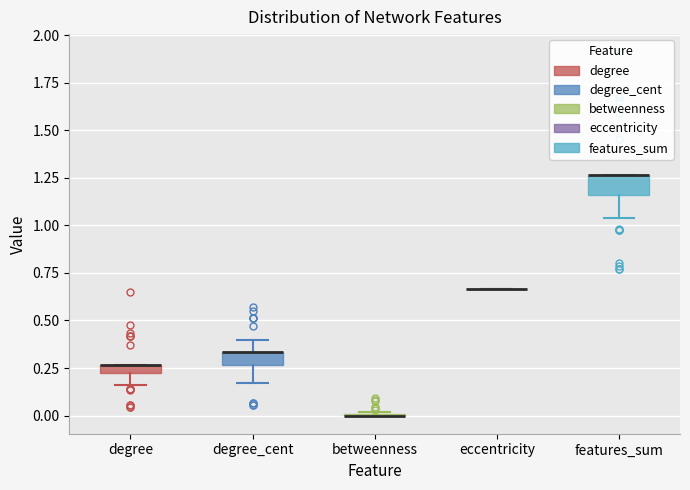

Where is the upper edge of the box for degree on the y-axis? The values are not printed on the chart, so give them approximately, as read against the axis.

0.25